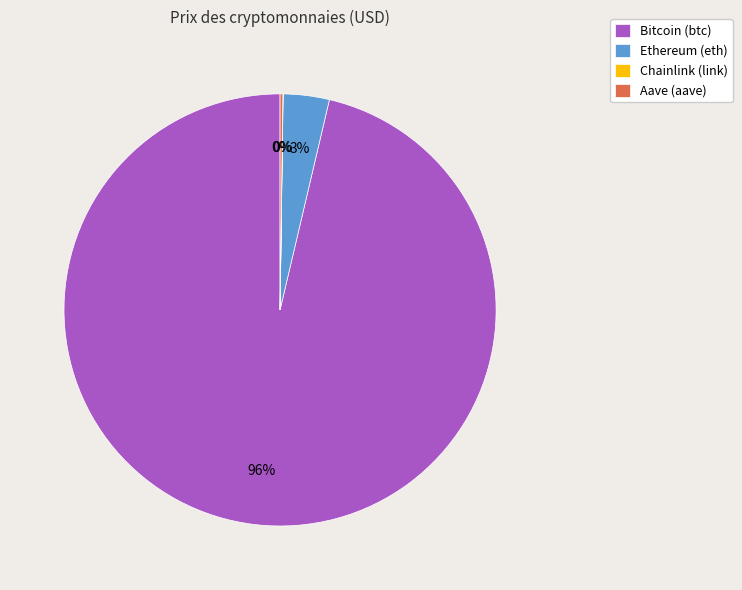

Is it true that Bitcoin is 96% of the pie?

True